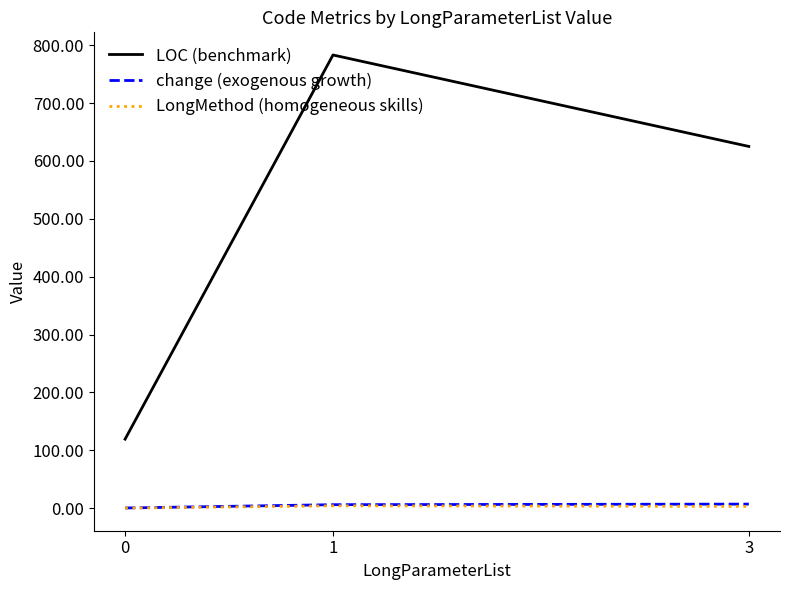

Is it true that LOC (benchmark) equals 199.1 at 0?

False